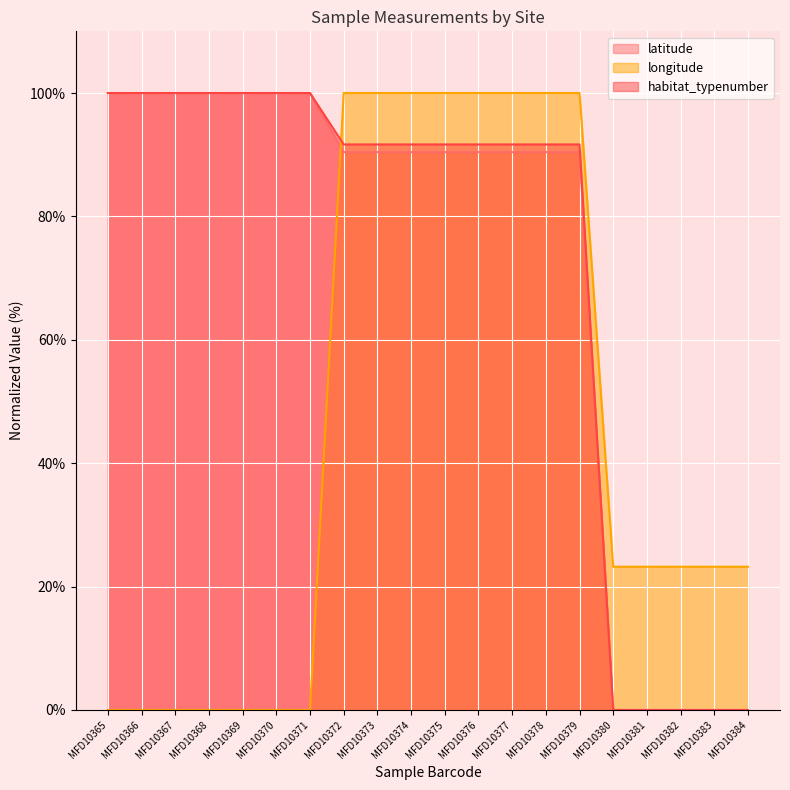

Reading left to right, extract all data points from this chart.

latitude: 100.0	100.0	100.0	100.0	100.0	100.0	100.0	90.4	90.4	90.4	90.4	90.4	90.4	90.4	90.4	0.0	0.0	0.0	0.0	0.0
longitude: 0.0	0.0	0.0	0.0	0.0	0.0	0.0	100.0	100.0	100.0	100.0	100.0	100.0	100.0	100.0	23.2	23.2	23.2	23.2	23.2
habitat_typenumber: 100.0	100.0	100.0	100.0	100.0	100.0	100.0	91.7	91.7	91.7	91.7	91.7	91.7	91.7	91.7	0.0	0.0	0.0	0.0	0.0